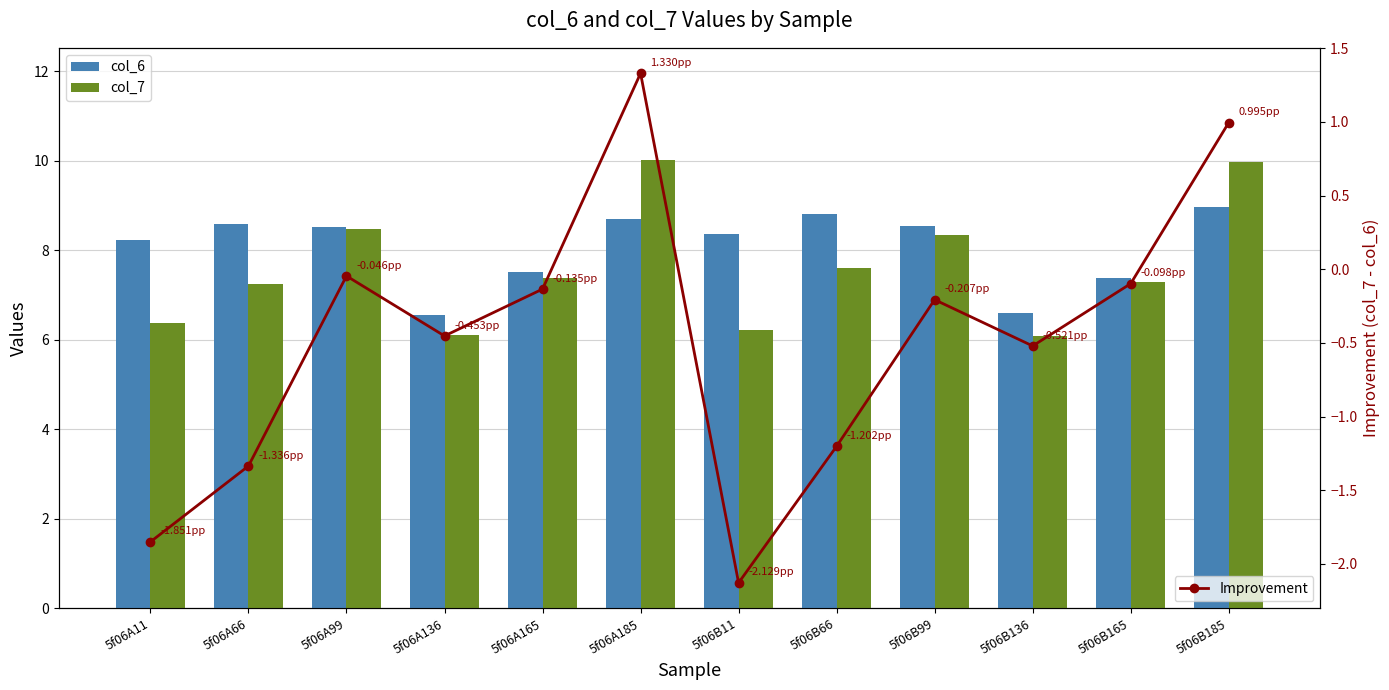

What is the lowest value of the col_6 series?

6.6